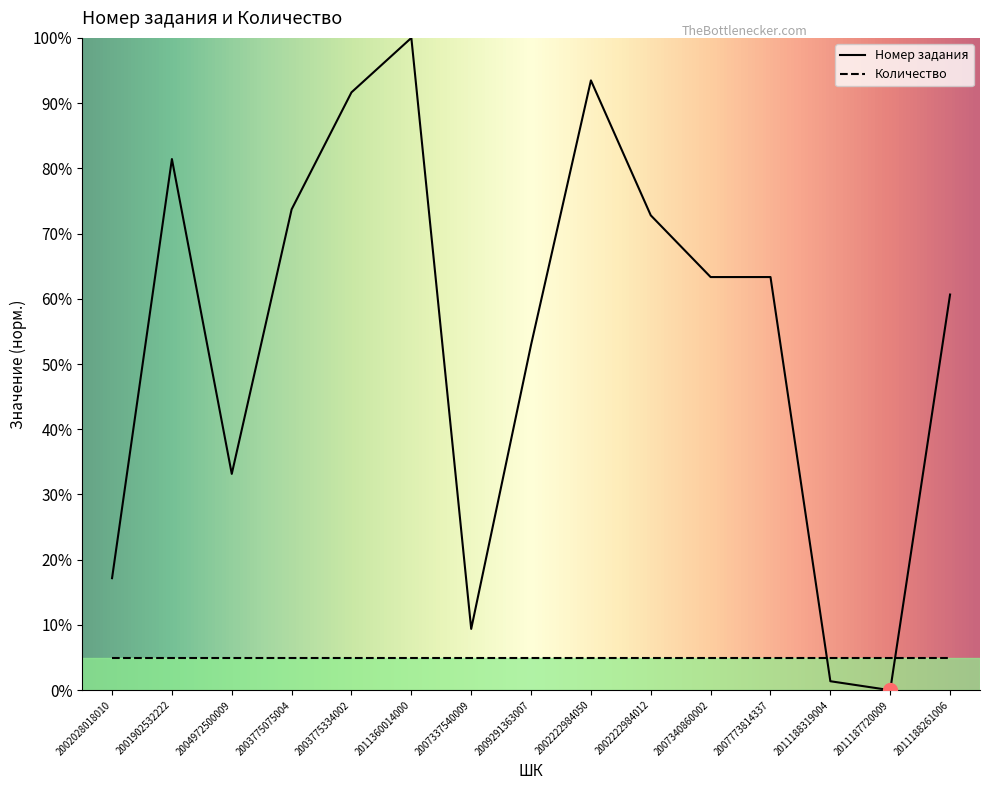

The chart shows a value of 91.7 at 2003775334002. True or false?

True